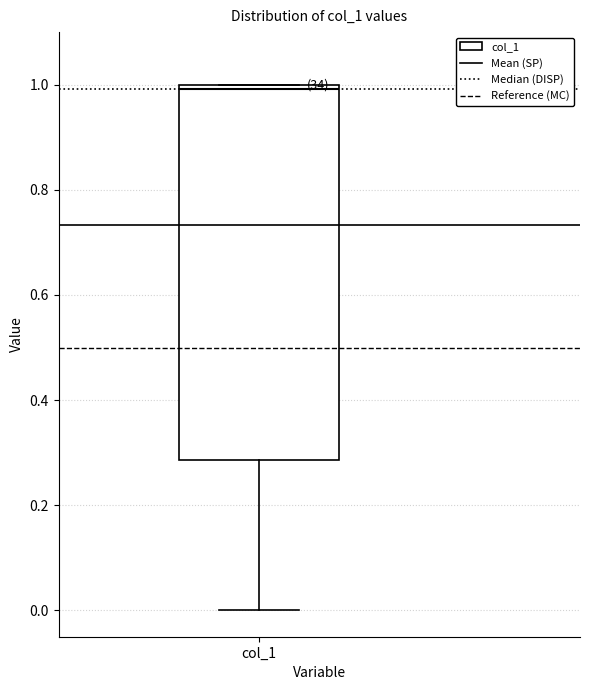

Transcribe this box plot: give where the median line is, the range the box spans, and where the two whiskers end, as read against the y-axis. The values are not printed on the chart, so give them approximately, as read against the axis.

median 1.00 (just below the box's upper edge), box 0.28 to 1.00, whiskers 0.00 to 1.00